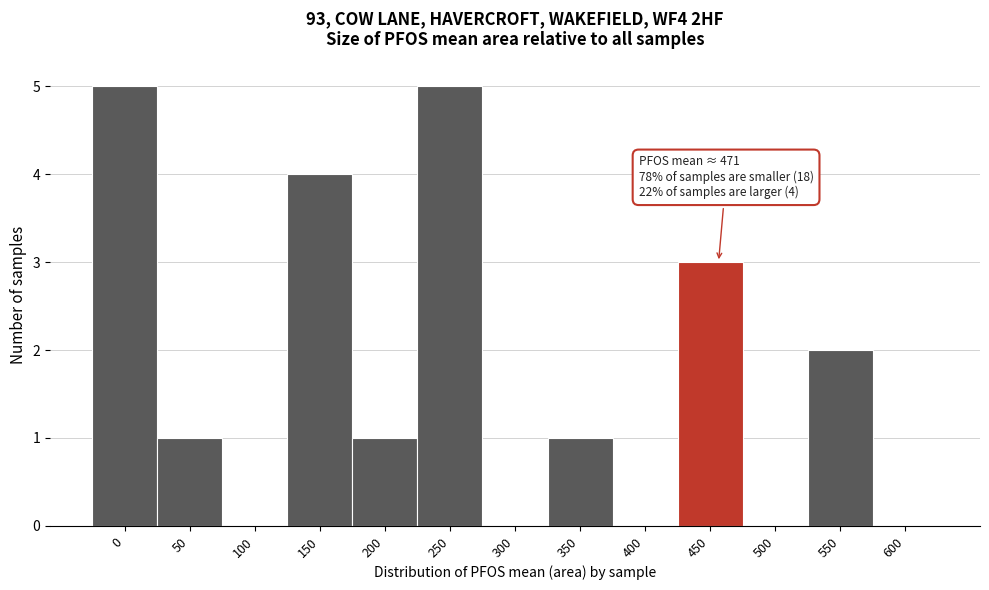

Reading left to right, extract all data points from this chart.

0=5	50=1	100=0	150=4	200=1	250=5	300=0	350=1	400=0	450=3	500=0	550=2	600=0